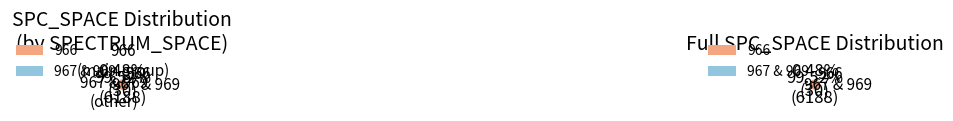

Combined, do 966 and 966 account for over 50%?

No